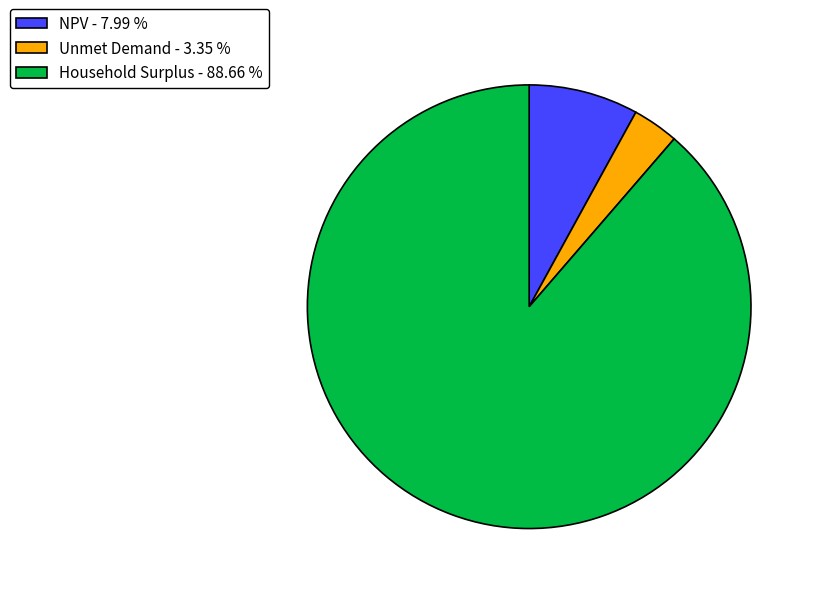

Is the sum of NPV - 7.99 % and Unmet Demand - 3.35 % greater than half?

No